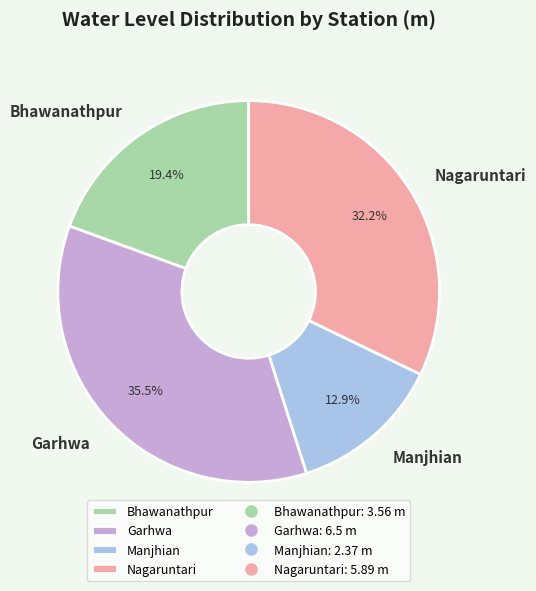

Which category has the biggest portion of the pie?

Garhwa